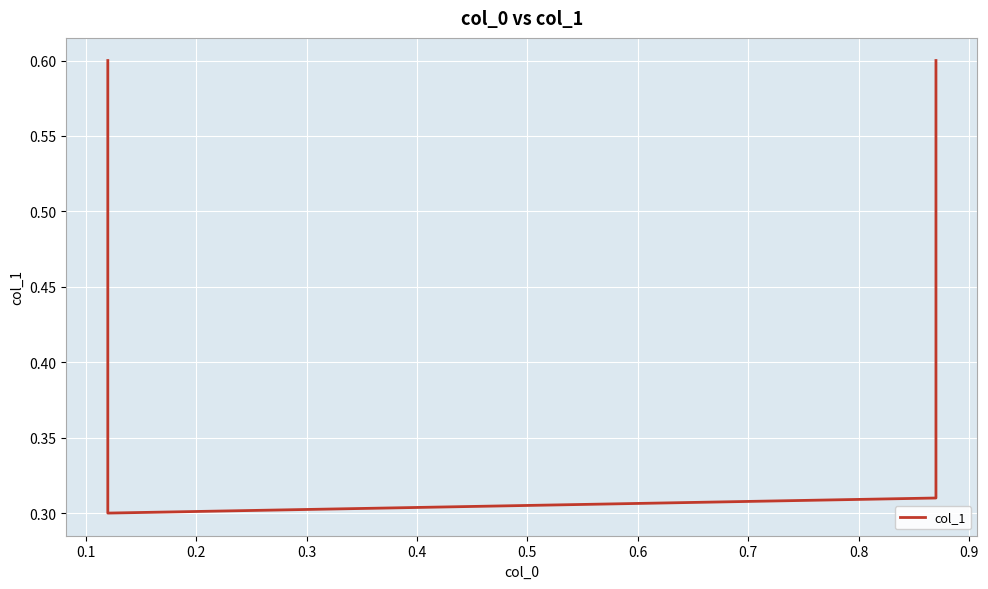

What is the value of the 3rd point from the left?

0.3